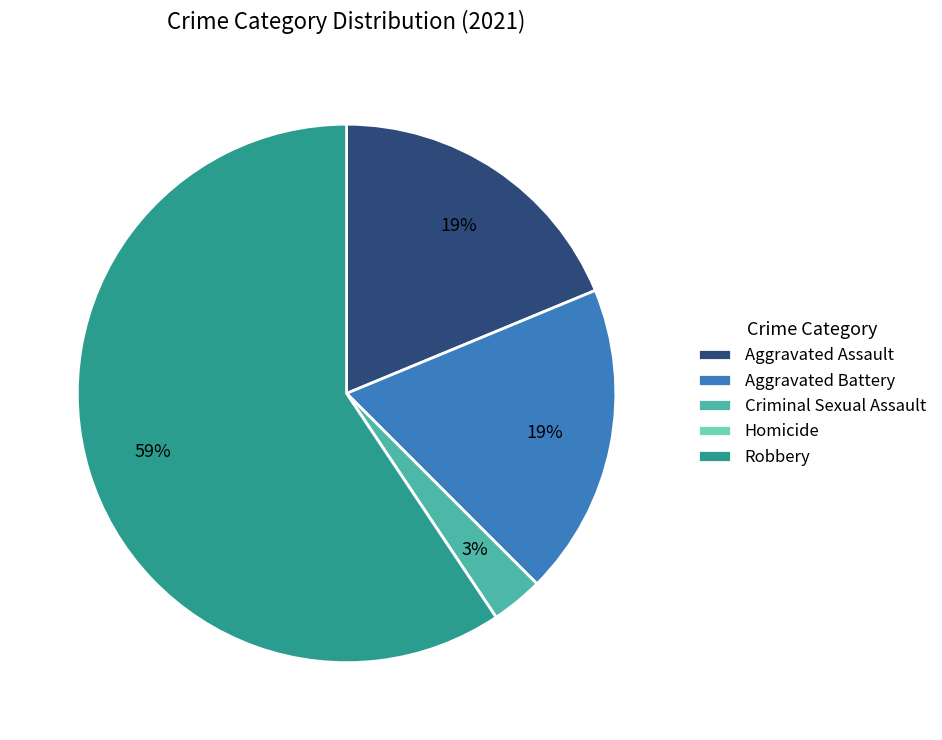

To the nearest percent, what is the average slice percentage?

20%